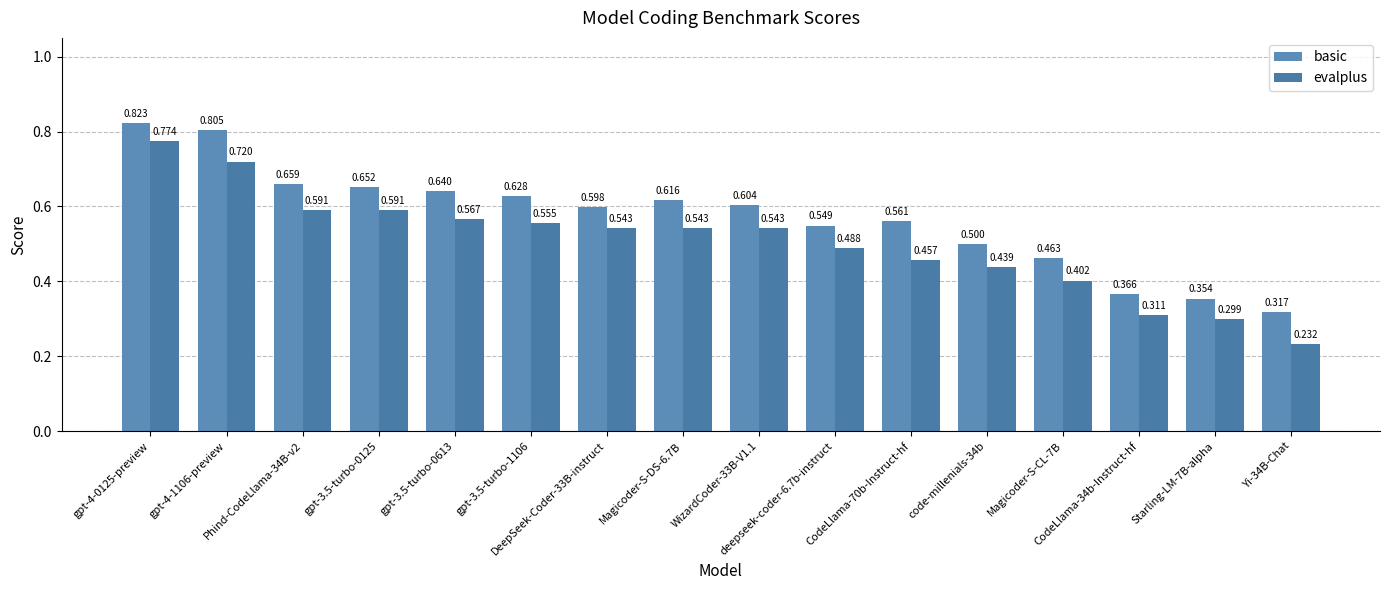

Rank the series by their average value, from highest to lowest.

basic, evalplus